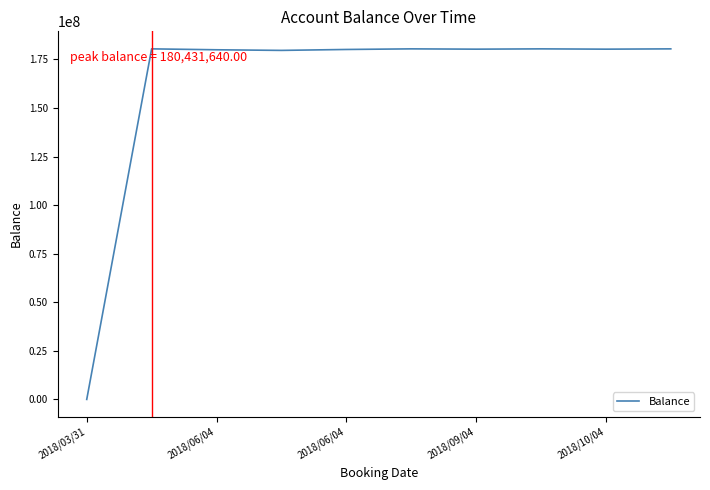

How many lines are shown in the chart?

1